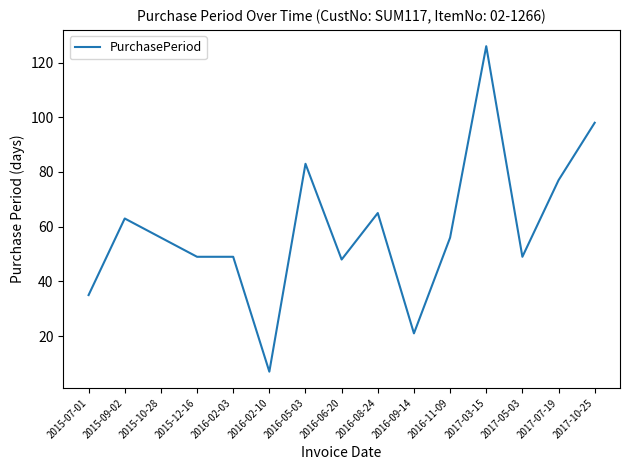

True or false: the data shows 182 at 2017-03-15.

False